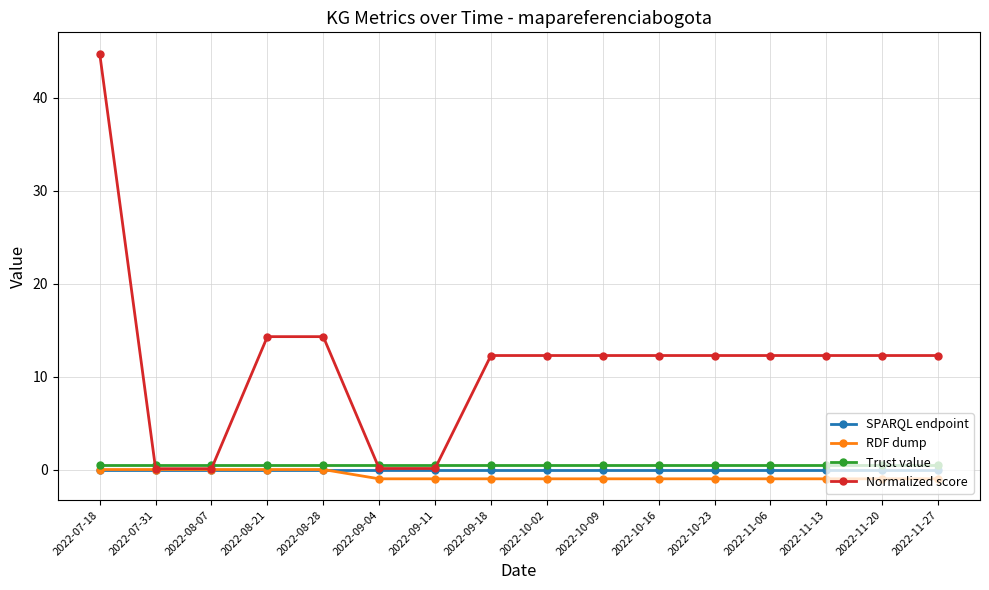

At which category does the chart reach its peak across all series?

2022-07-18